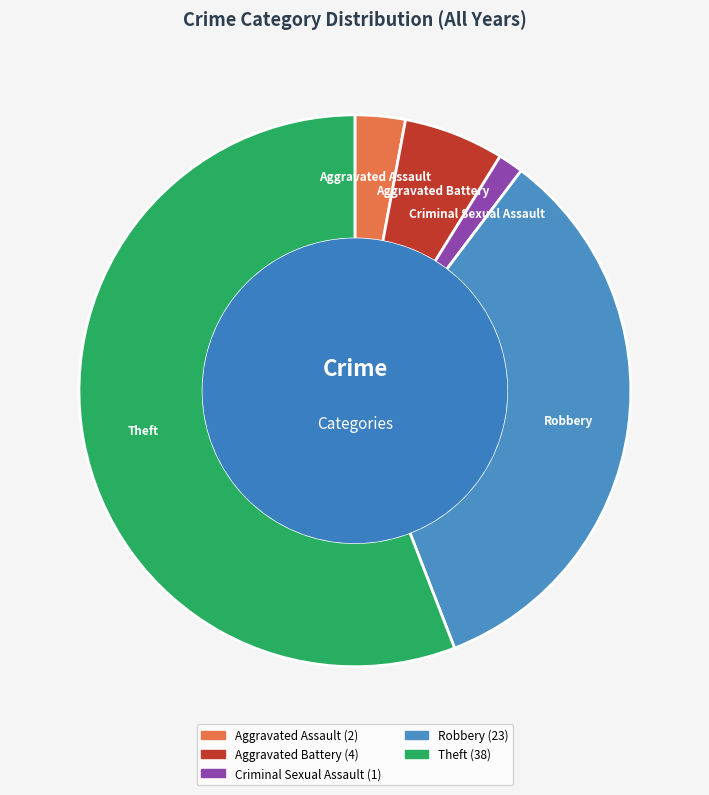

Does Criminal Sexual Assault account for over 50% of the chart?

No